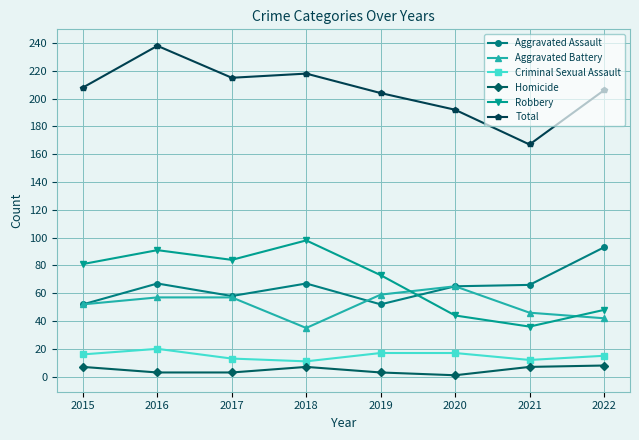

Is the value of Aggravated Battery at 2018 greater than the value of Criminal Sexual Assault at 2019?

Yes